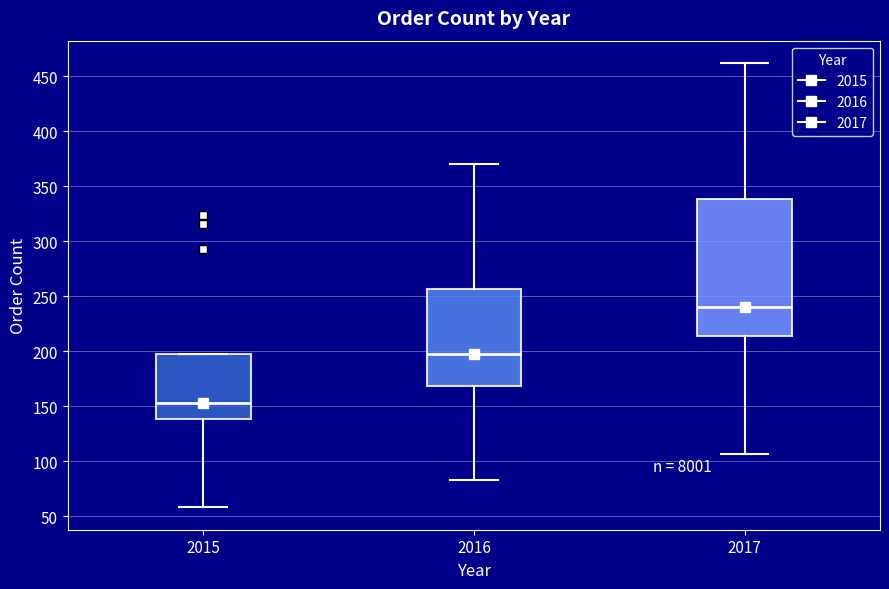

Comparing the boxes themselves (not the whiskers), which one is the tallest?

2017